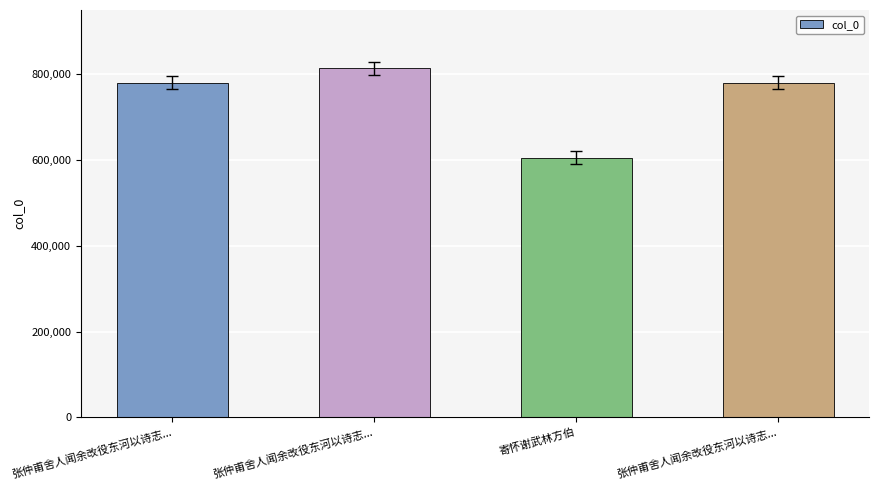

How many data points are less than 780828?

2